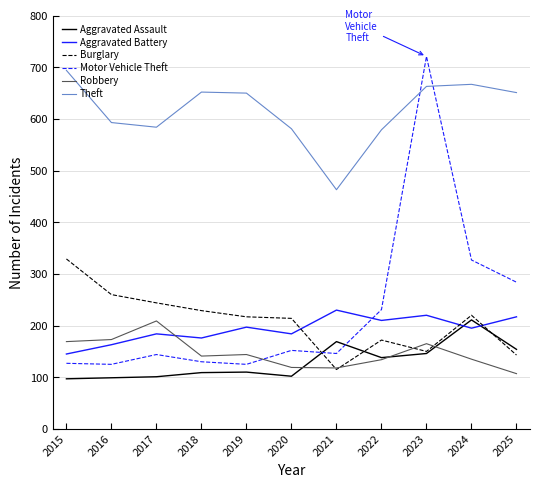

At 2018, list the series in order from smallest to largest.

Aggravated Assault, Motor Vehicle Theft, Robbery, Aggravated Battery, Burglary, Theft